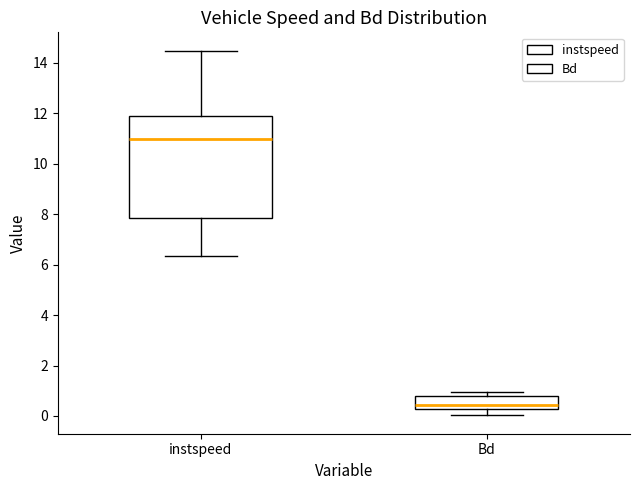

Reading left to right, read every box against the y-axis: the position of its median line, the range the box covers, and the ends of its whiskers. The values are not printed on the chart, so give them approximately, as read against the axis.

instspeed: median 11.0, box 7.8 to 11.8, whiskers 6.4 to 14.4
Bd: median 0.4, box 0.2 to 0.8, whiskers 0.0 to 1.0